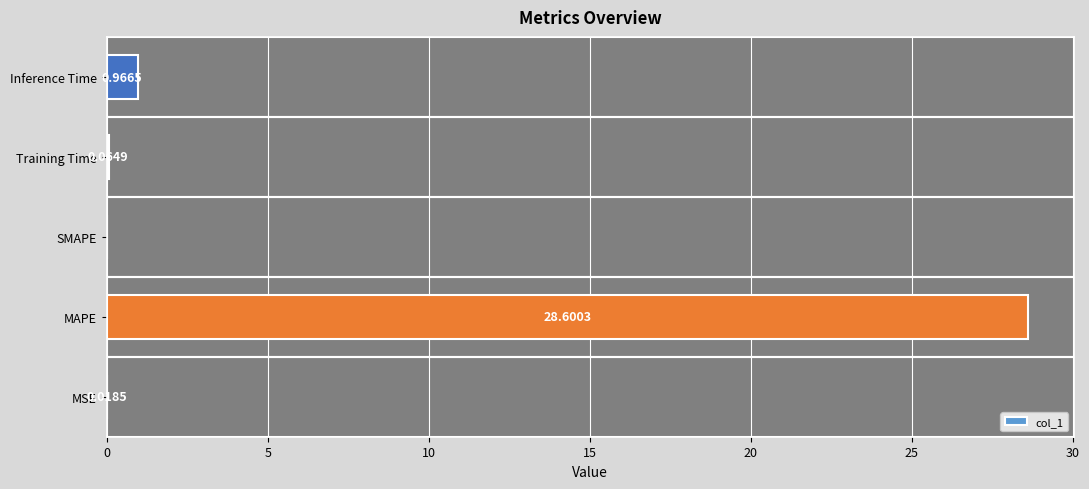

Are the bars horizontal?

Yes